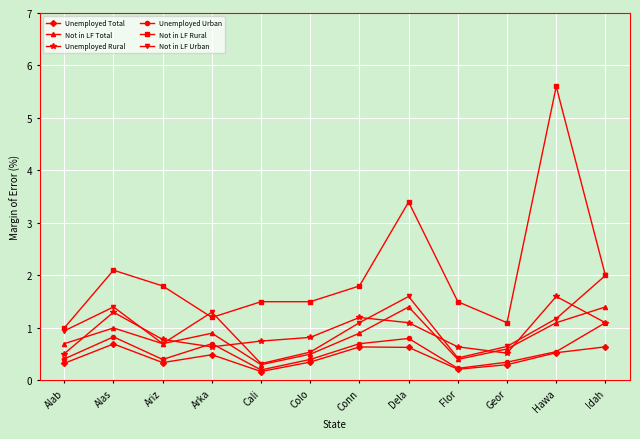

Read the Not in LF Total value at Conn.

0.9